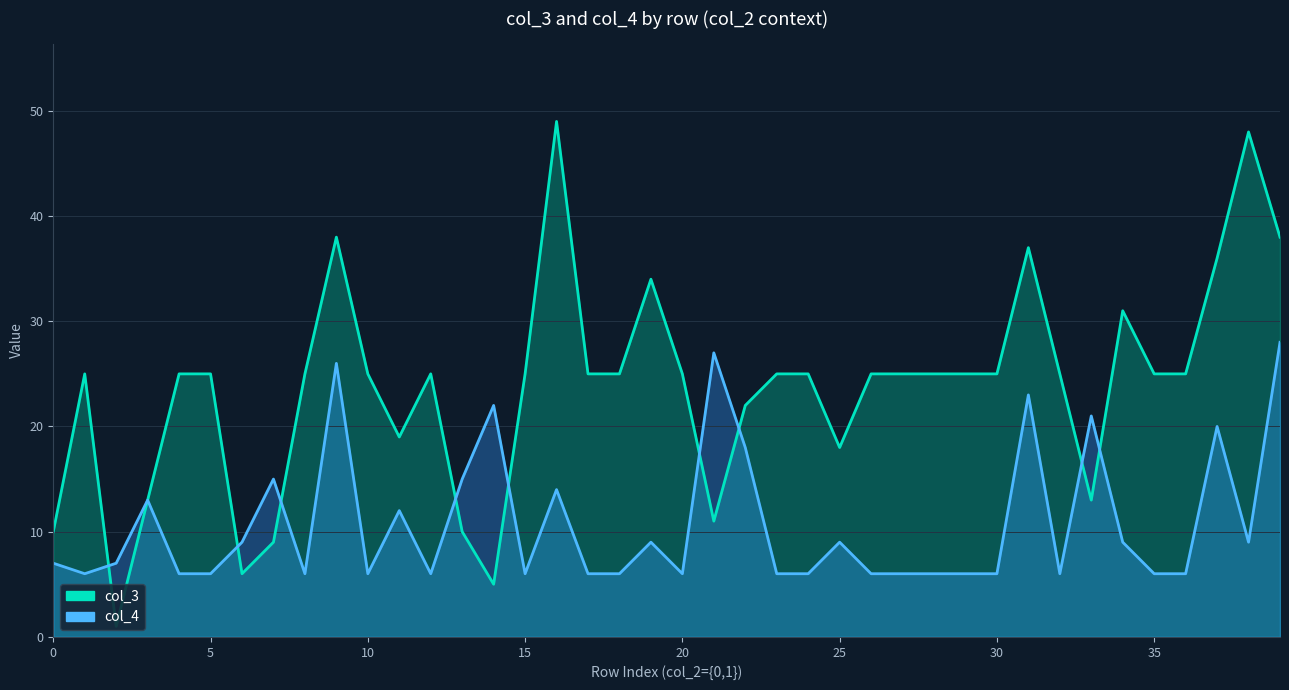

Which series changed the most between 18 and 27?

col_3